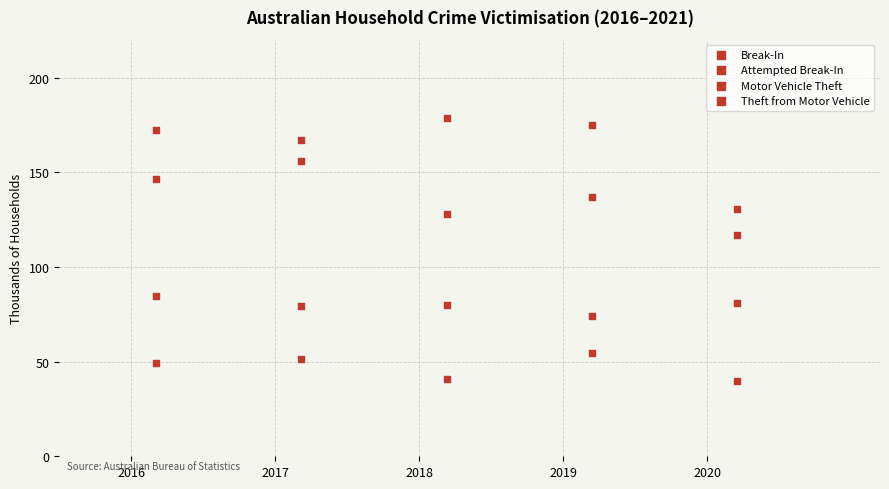

Count the number of points in this scatter plot.

20